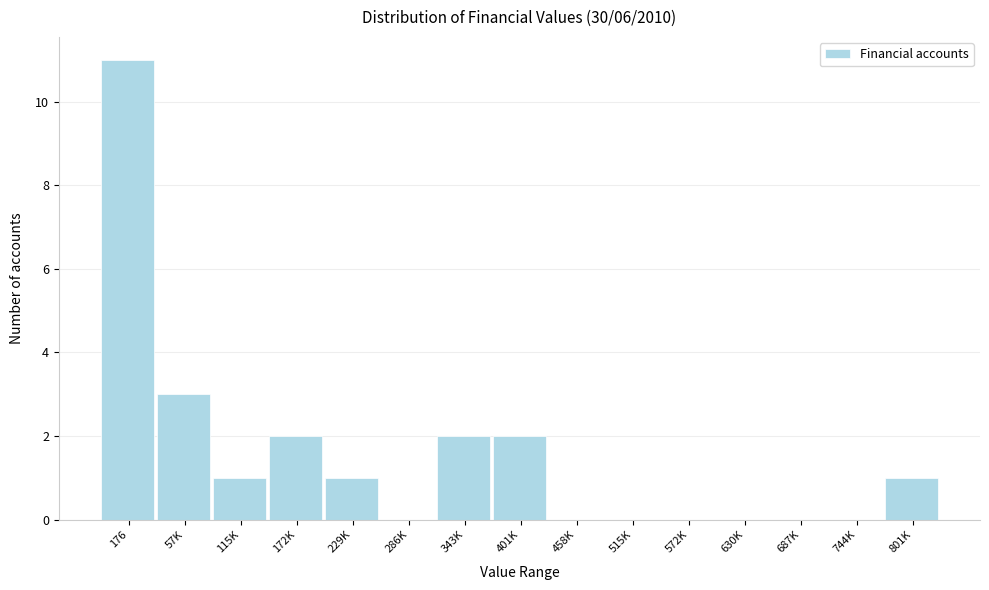

Reading left to right, transcribe all the data shown in this chart.

176=11	57K=3	115K=1	172K=2	229K=1	286K=0	343K=2	401K=2	458K=0	515K=0	572K=0	630K=0	687K=0	744K=0	801K=1